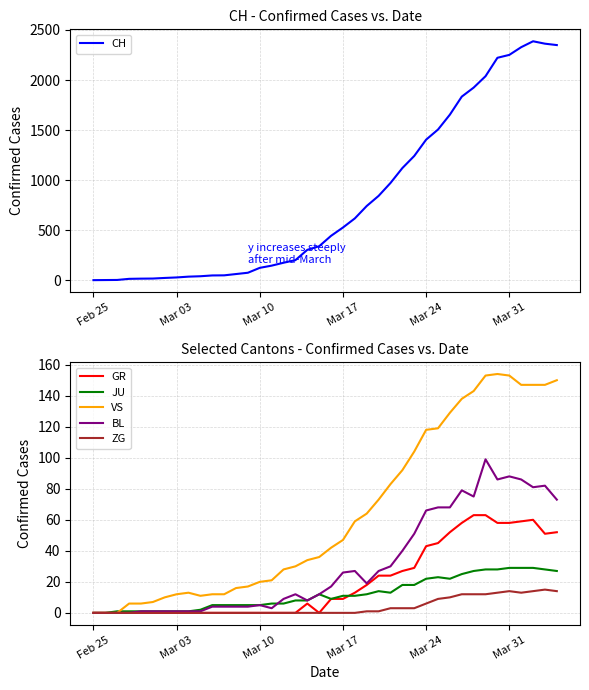

True or false: CH and JU cross at least once.

False